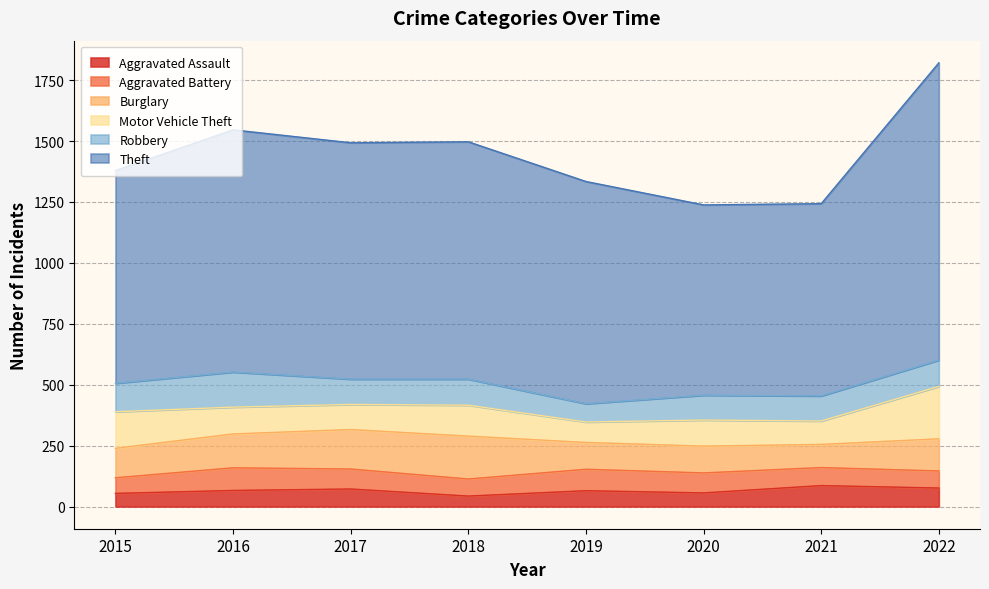

True or false: Aggravated Assault and Robbery intersect in this chart.

False